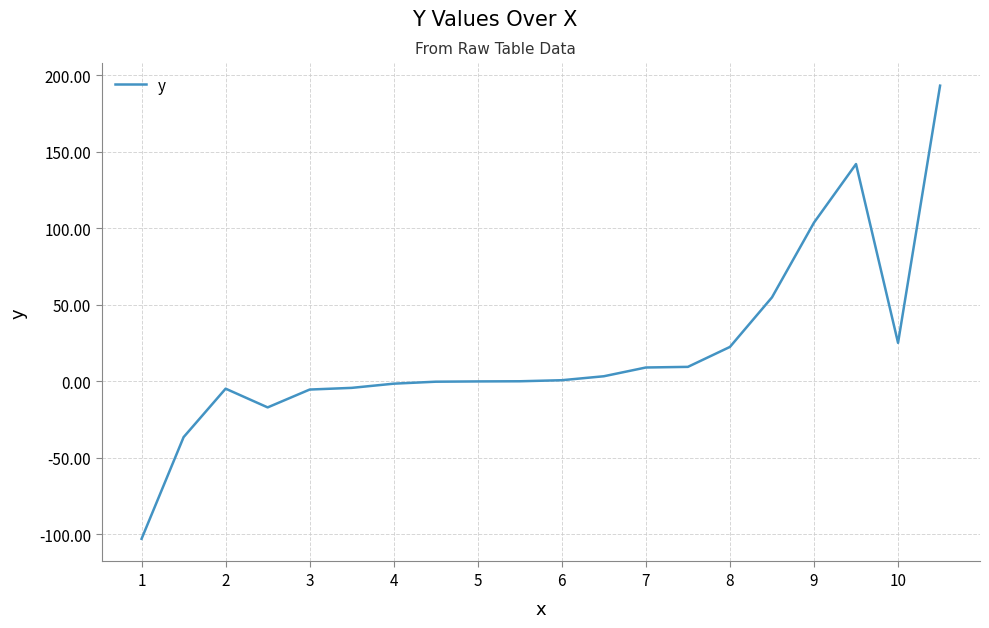

What is the greatest value displayed?

193.2